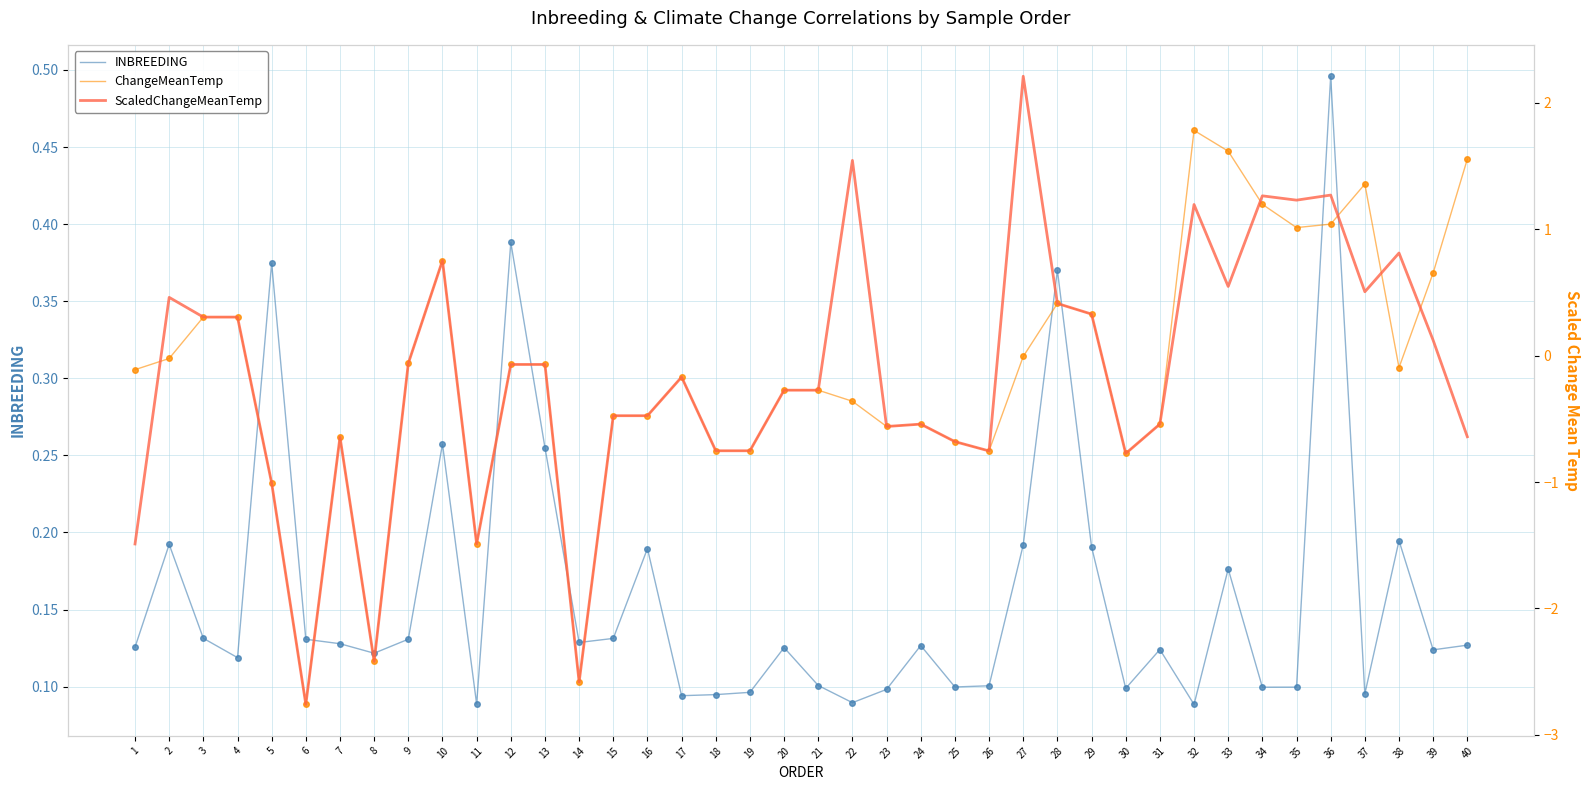

Which series has the largest total across all categories?

INBREEDING